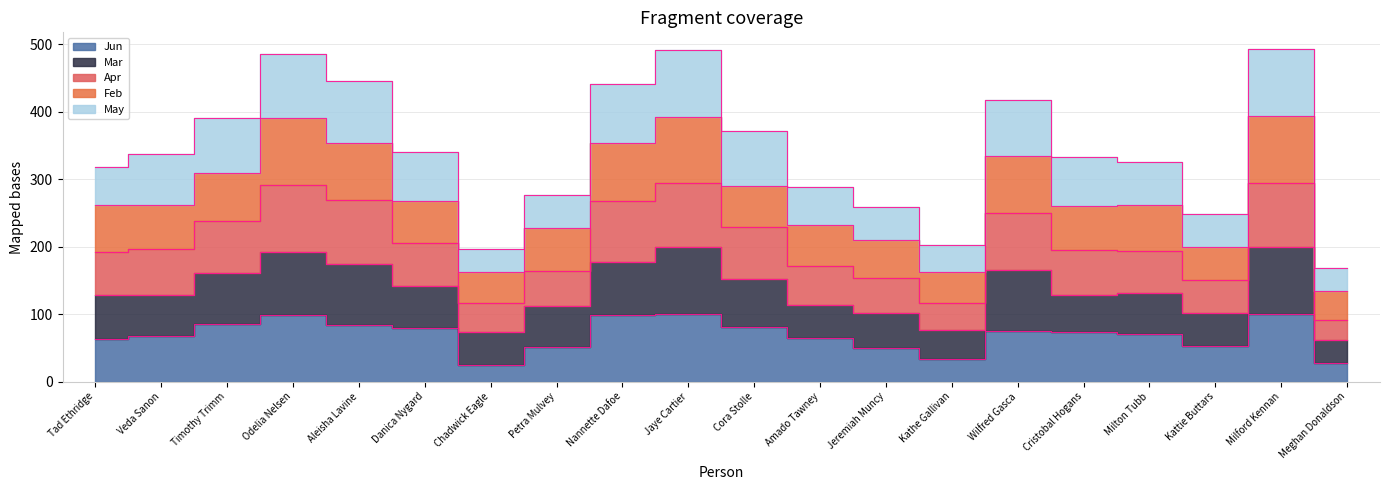

Does the chart display data point markers on the line(s)?

No